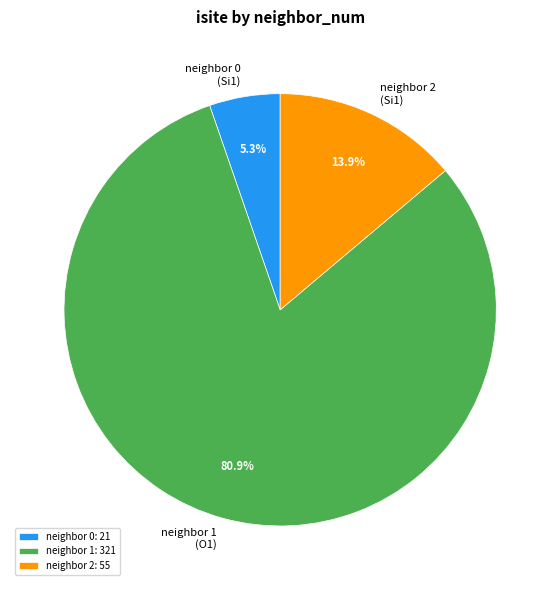

Approximately how many times larger is the value at neighbor 0 (Si1) compared to neighbor 2 (Si1)?

0.4